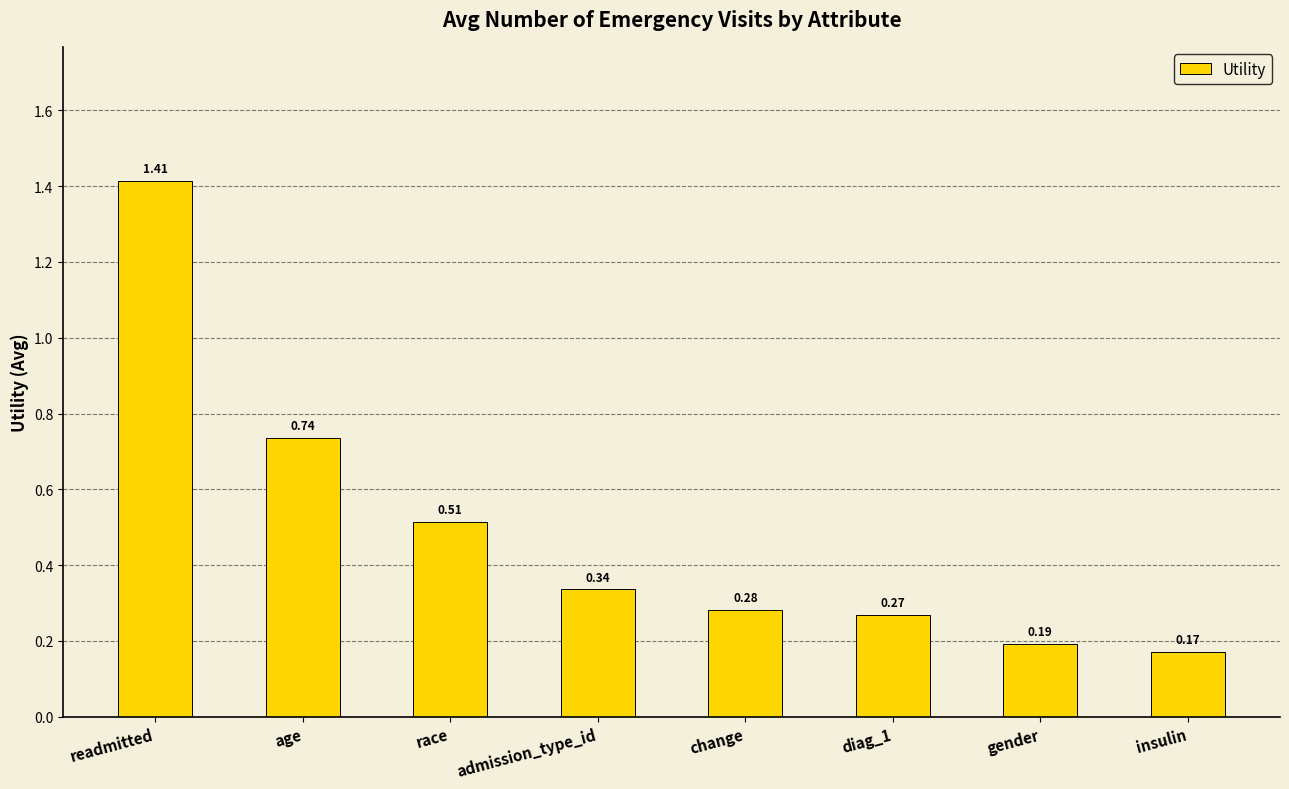

Between diag_1 and change, which is larger?

change